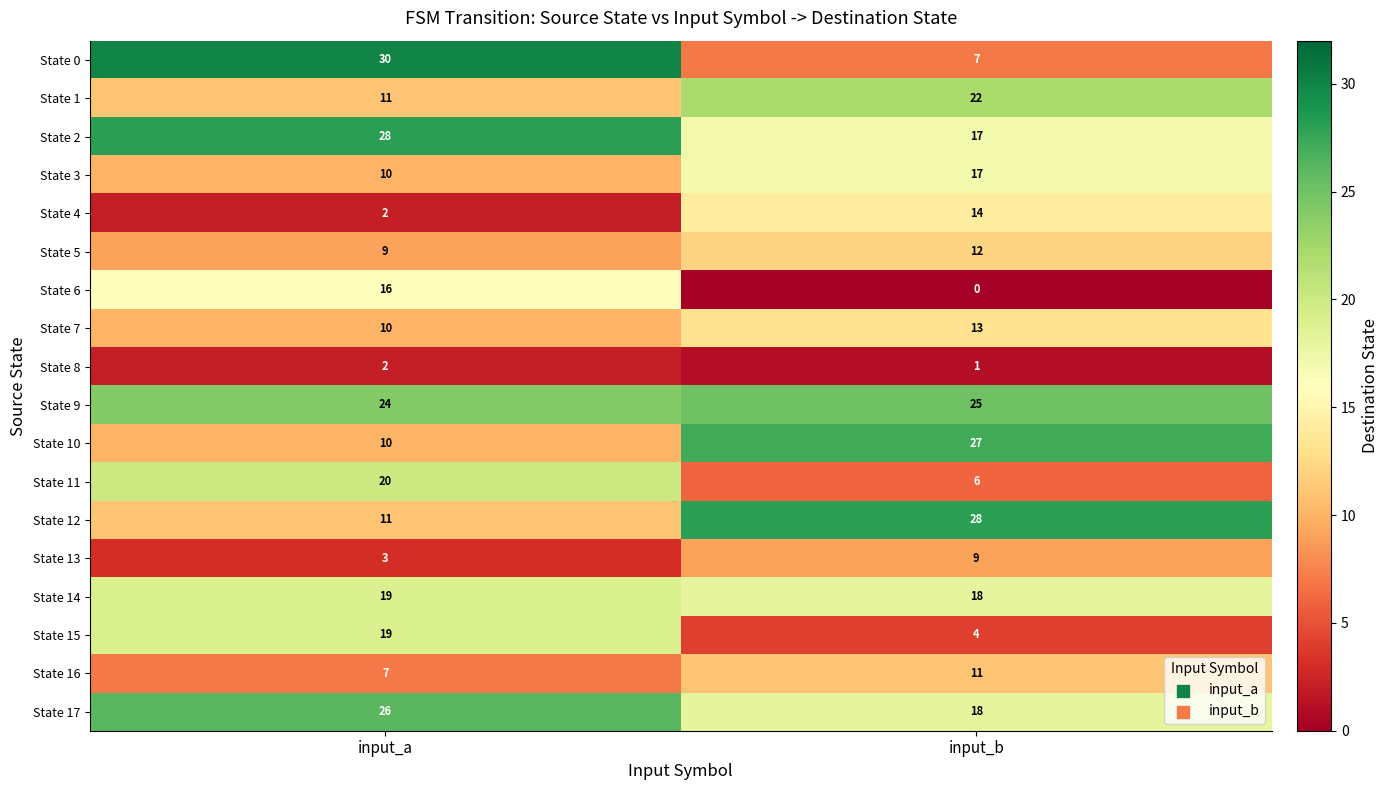

How many series are shown in this chart?

18